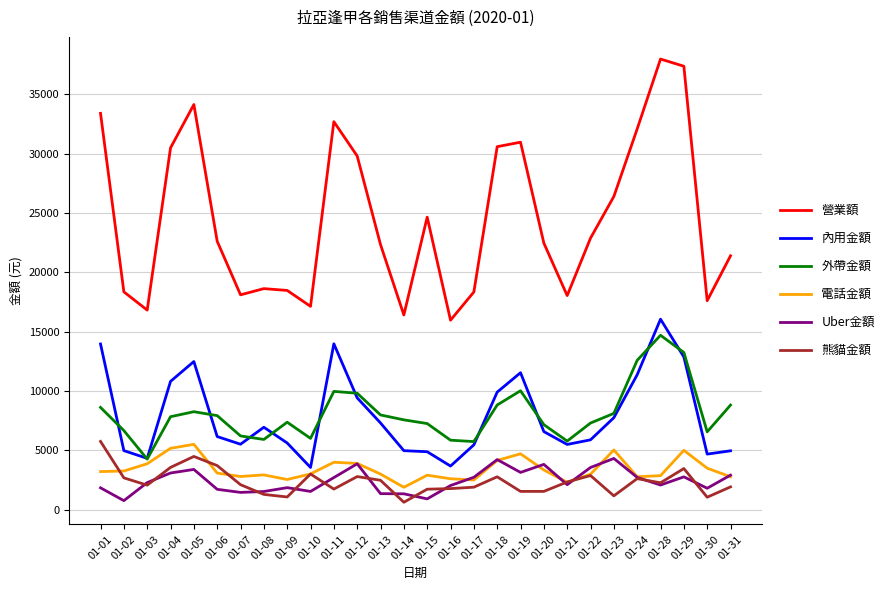

What is the highest value of the 外帶金額 series?

14700